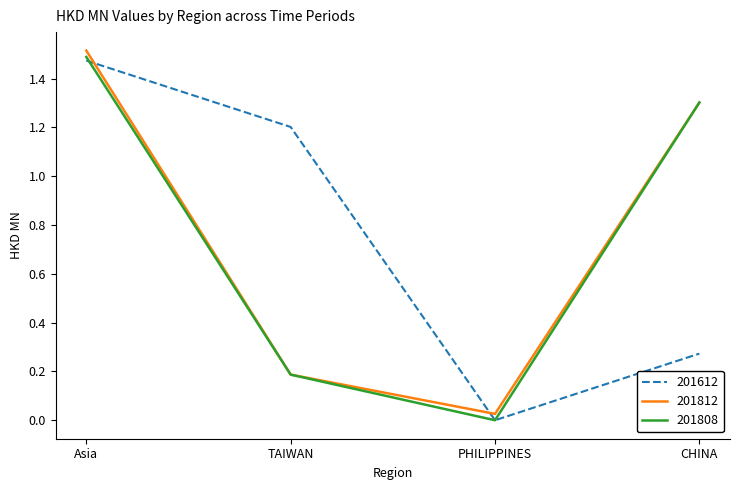

What is the sum of all 201612 values?

2.9